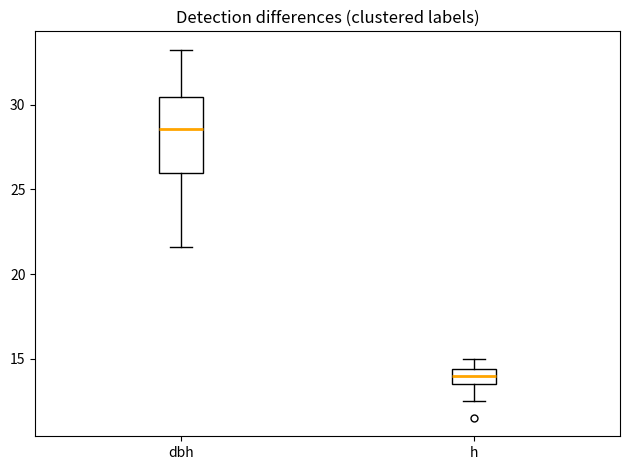

Reading left to right, read every box against the y-axis: the position of its median line, the range the box covers, and the ends of its whiskers. The values are not printed on the chart, so give them approximately, as read against the axis.

dbh: median 28.5, box 26.0 to 30.5, whiskers 21.5 to 33.5
h: median 14.0, box 13.5 to 14.5, whiskers 12.5 to 15.0